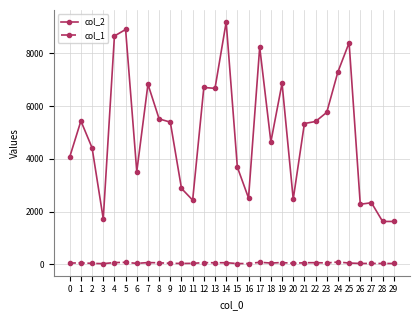

List the series in order of their overall mean, highest first.

col_2, col_1